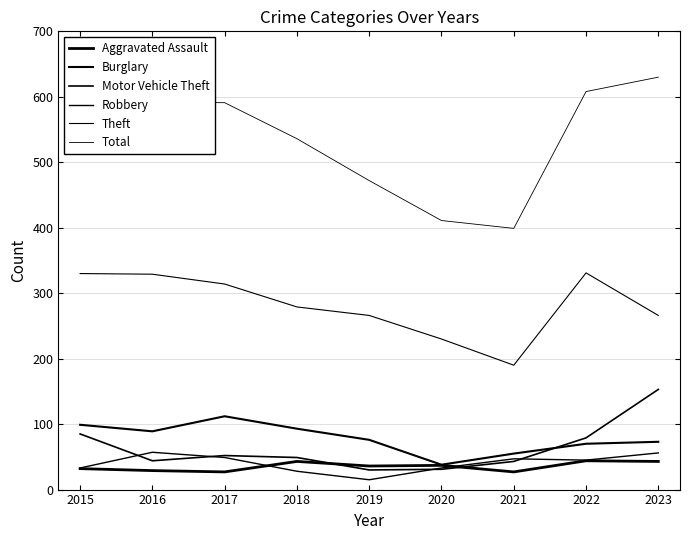

Does the chart display data point markers on the line(s)?

No